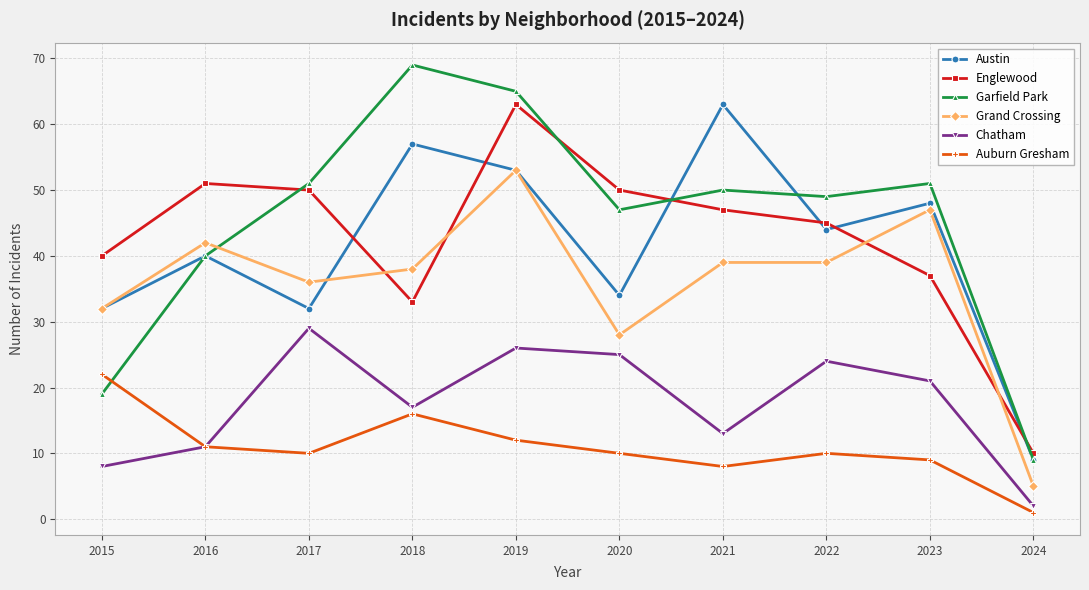

Which series has the largest total across all categories?

Garfield Park